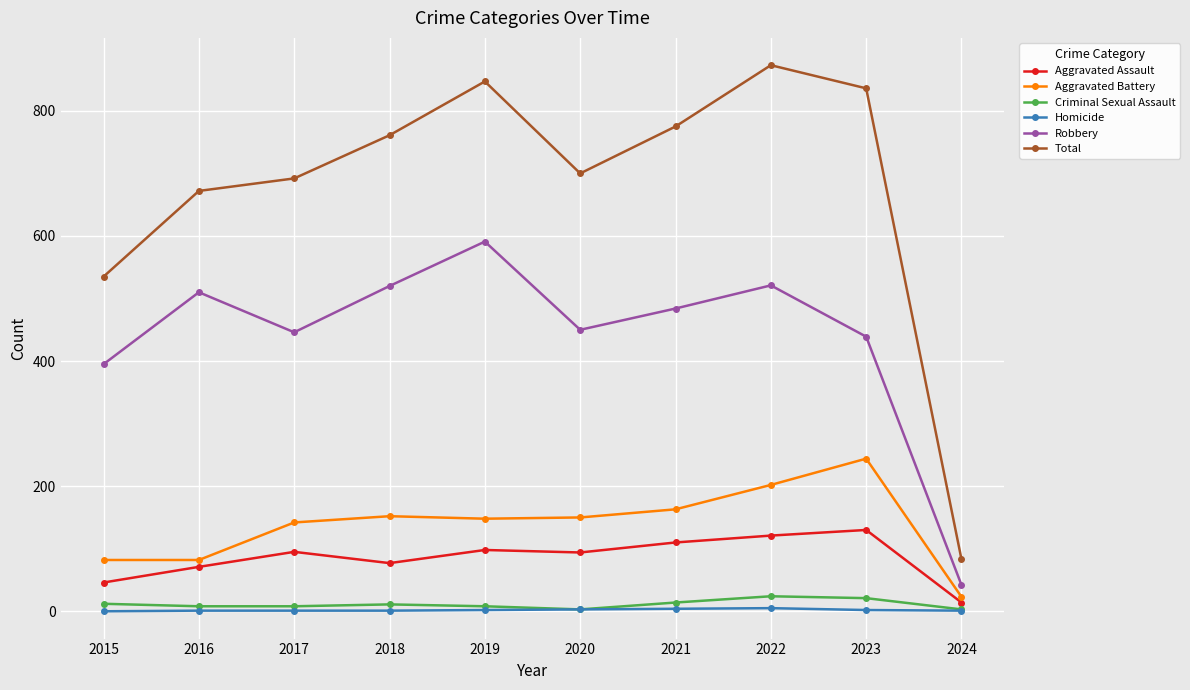

True or false: Total has more than 1 points higher than both neighbors.

True